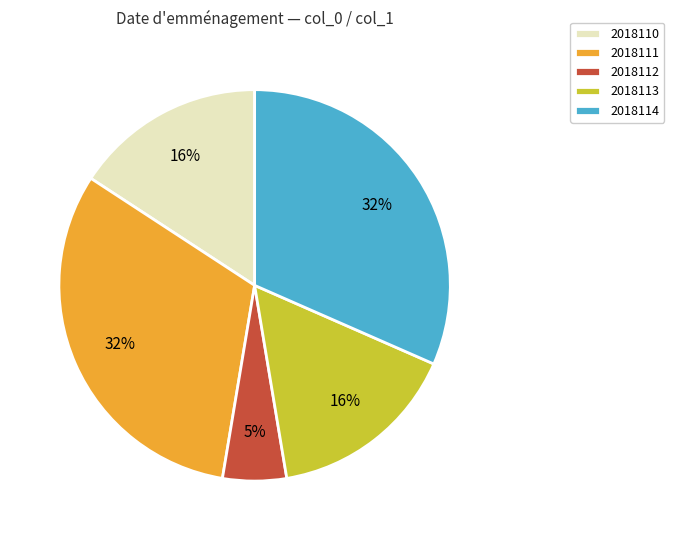

Is 2018112 the majority of the pie?

No